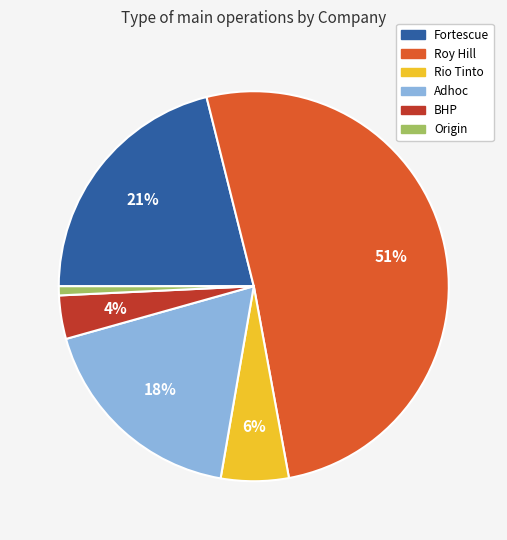

True or false: Origin accounts for 1% of the total.

True